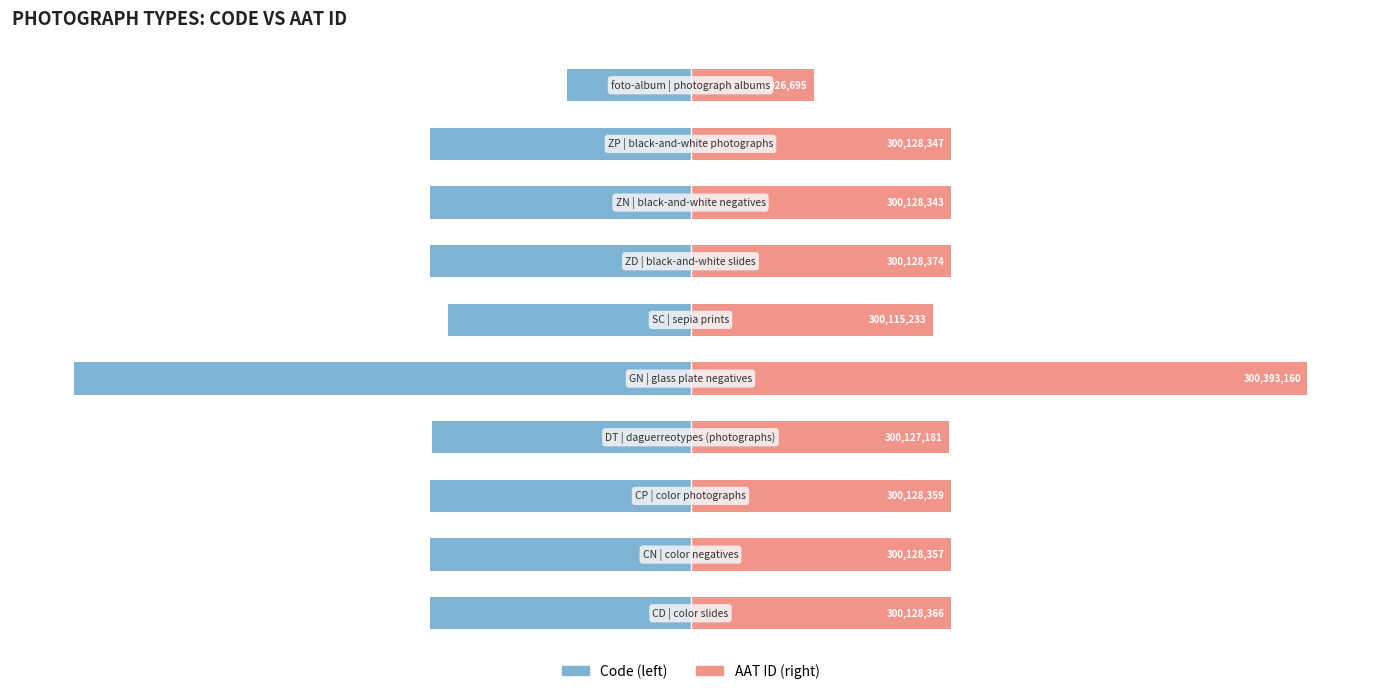

How many groups of bars are there?

10